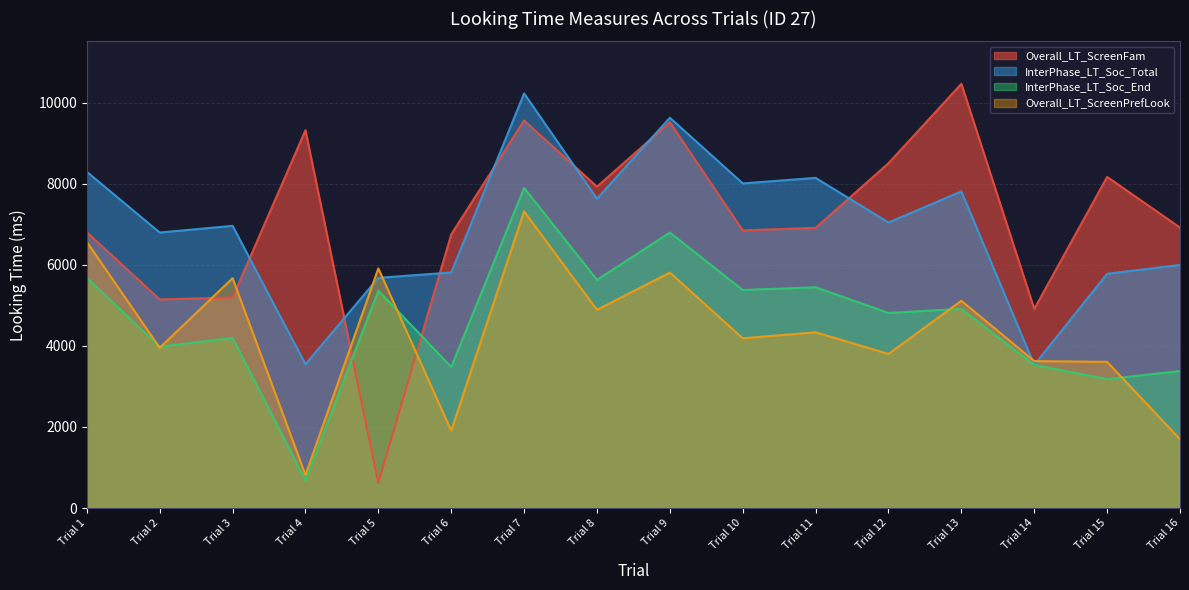

Where is the first local maximum for Overall_LT_ScreenPrefLook?

Trial 3